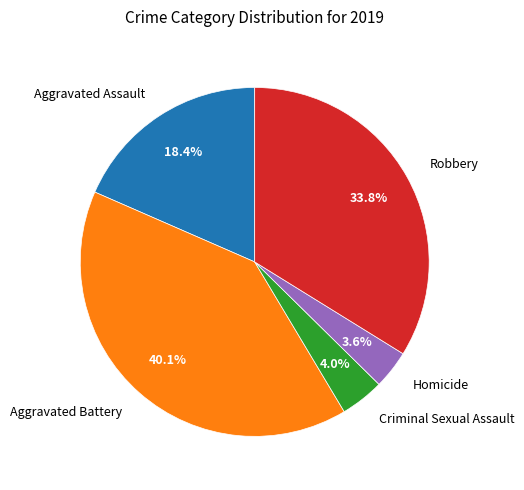

Approximately how many times larger is the value at Robbery compared to Aggravated Battery?

0.8